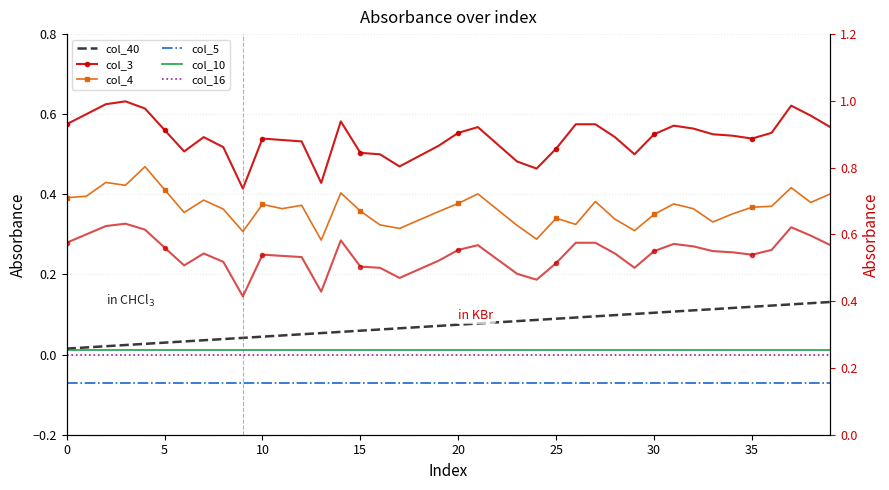

At which label does col_3 reach its peak?

3